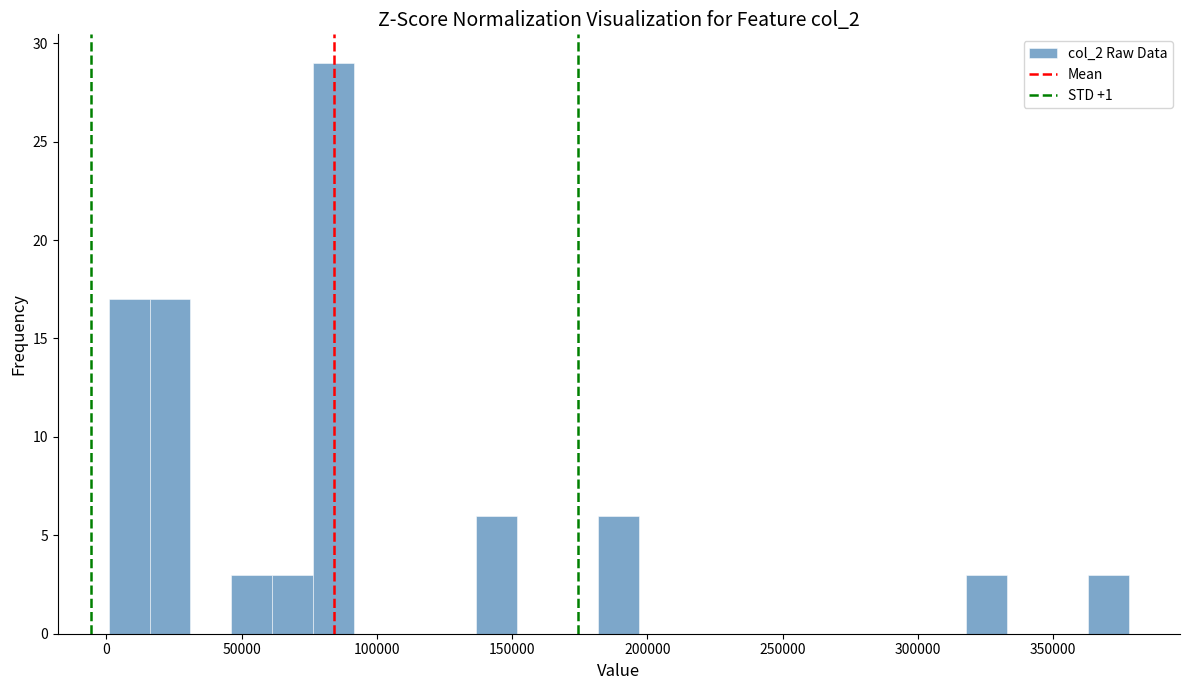

Read against the x-axis, roughly where is the centre of the tallest bar?

85000